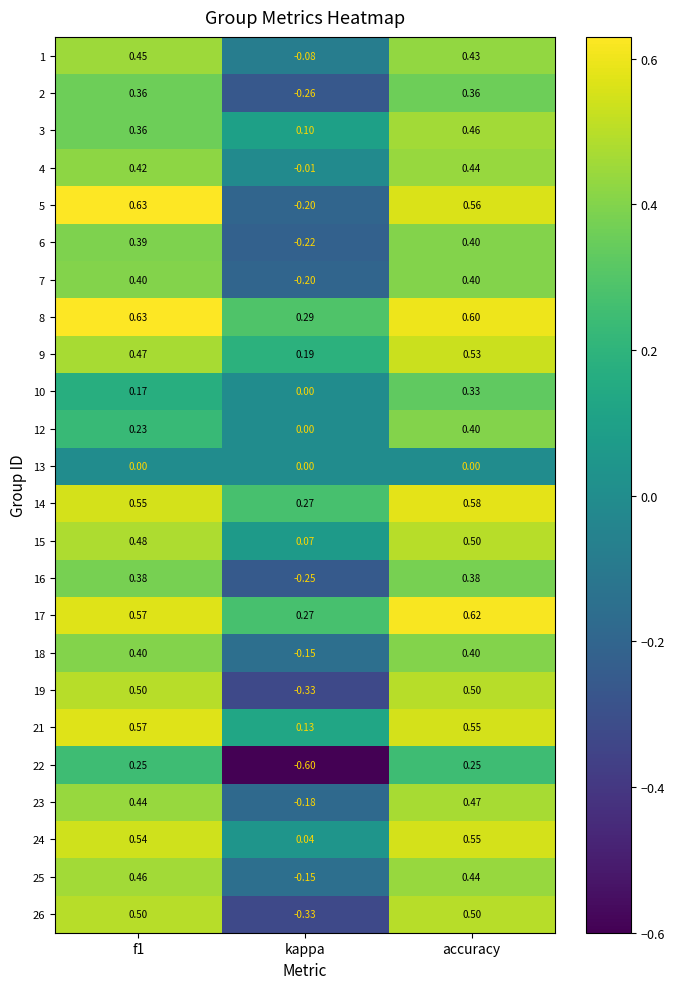

At which category is the sum across all series the highest?

accuracy